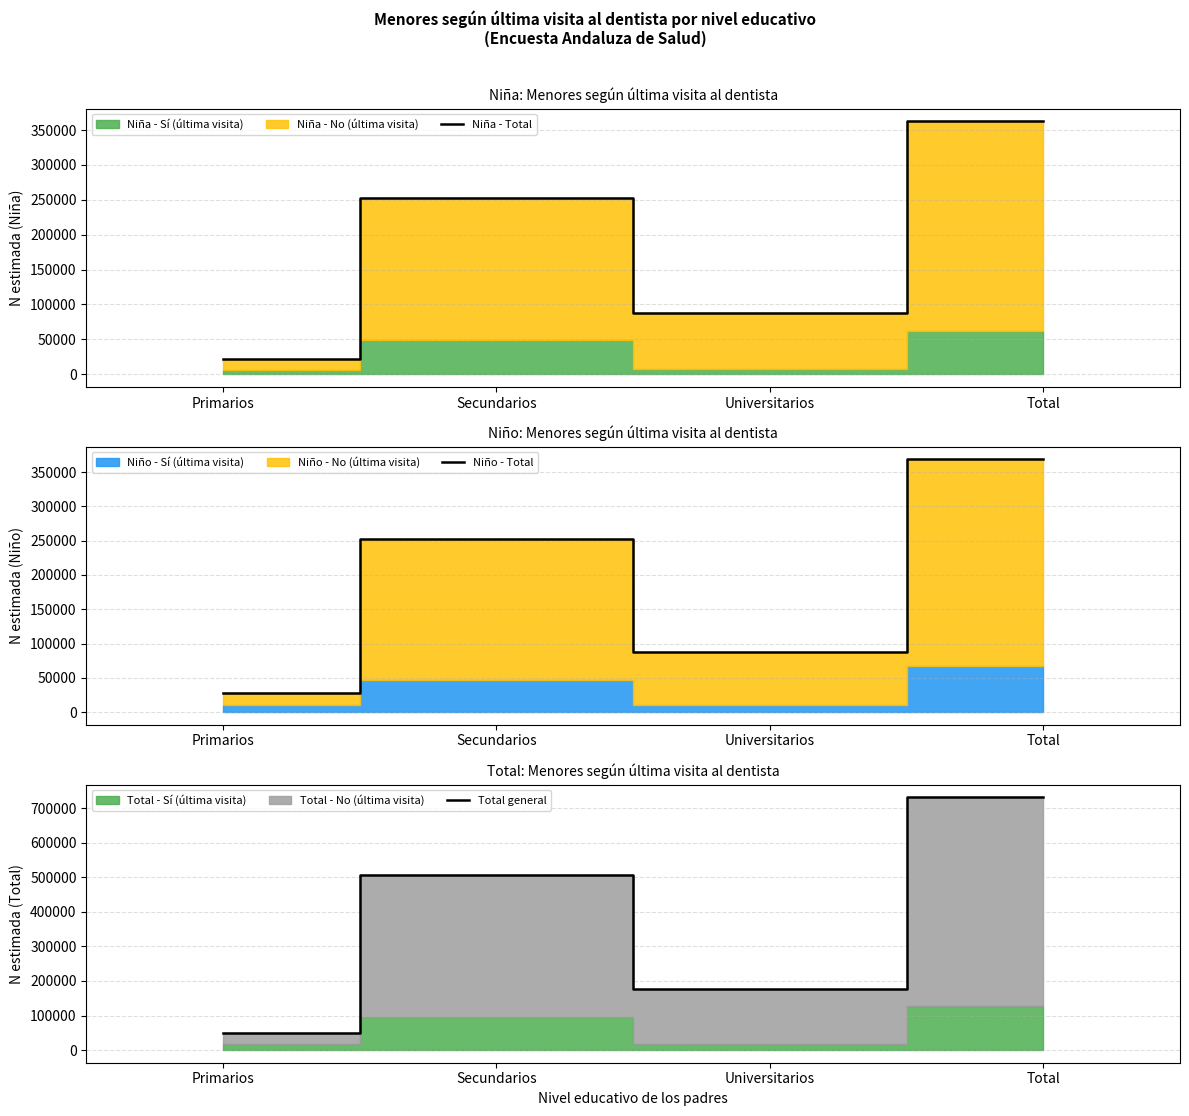

In Niña - Total, how many points are higher than both neighbors (excluding endpoints)?

1